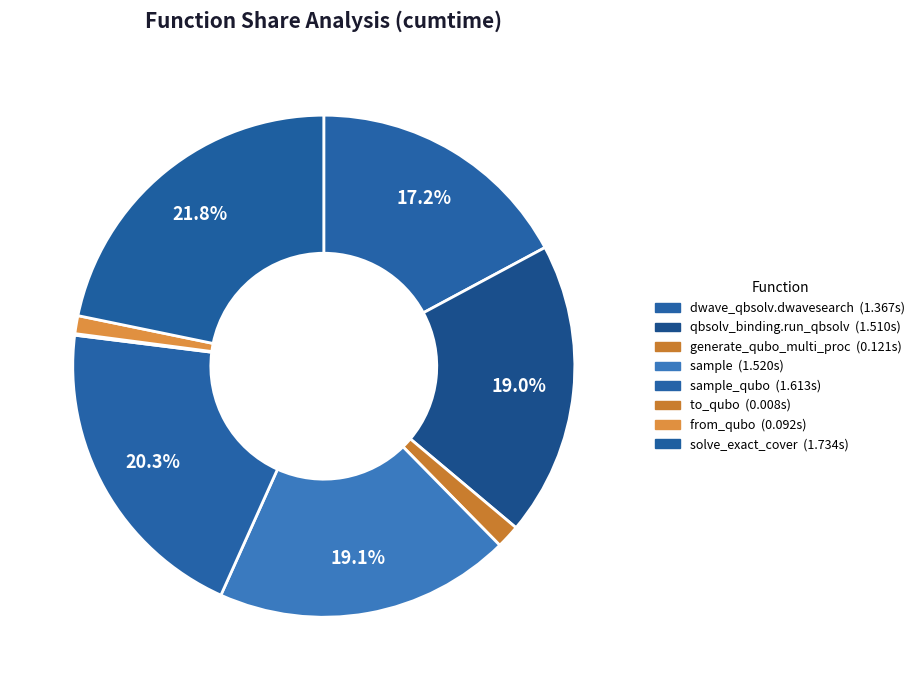

To the nearest percent, what is the difference between the largest and smallest slice percentages?

22%